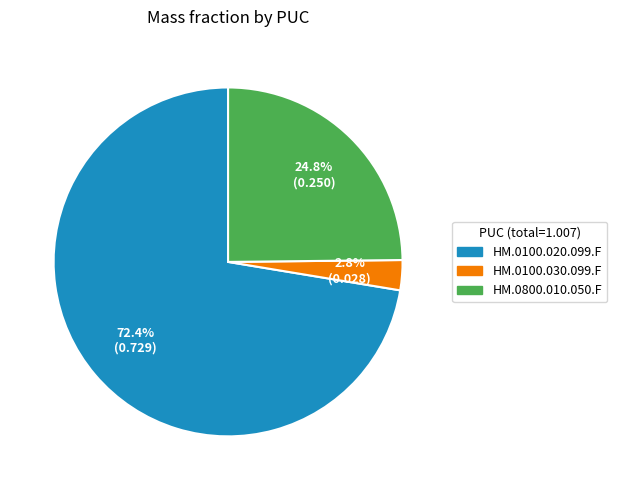

How many segments does this pie chart have?

3